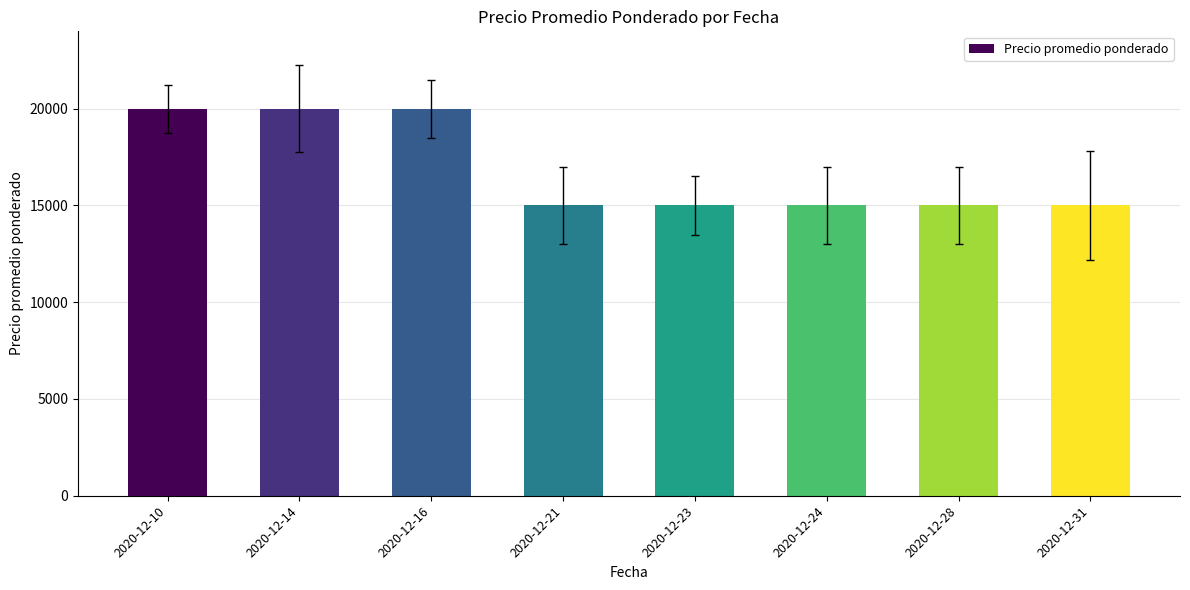

What is the difference between the maximum and minimum values?

5000